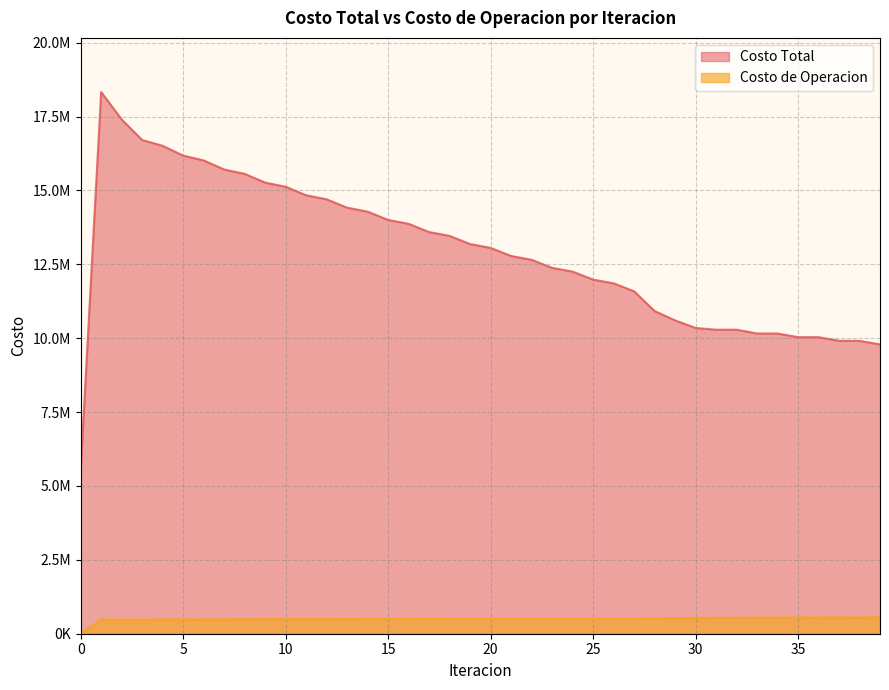

True or false: Costo Total and Costo de Operacion cross at least once.

False